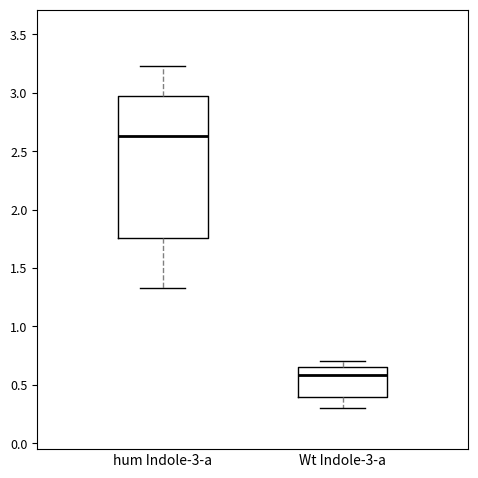

Which box is the tallest, from its lower edge to its upper edge?

hum Indole-3-a